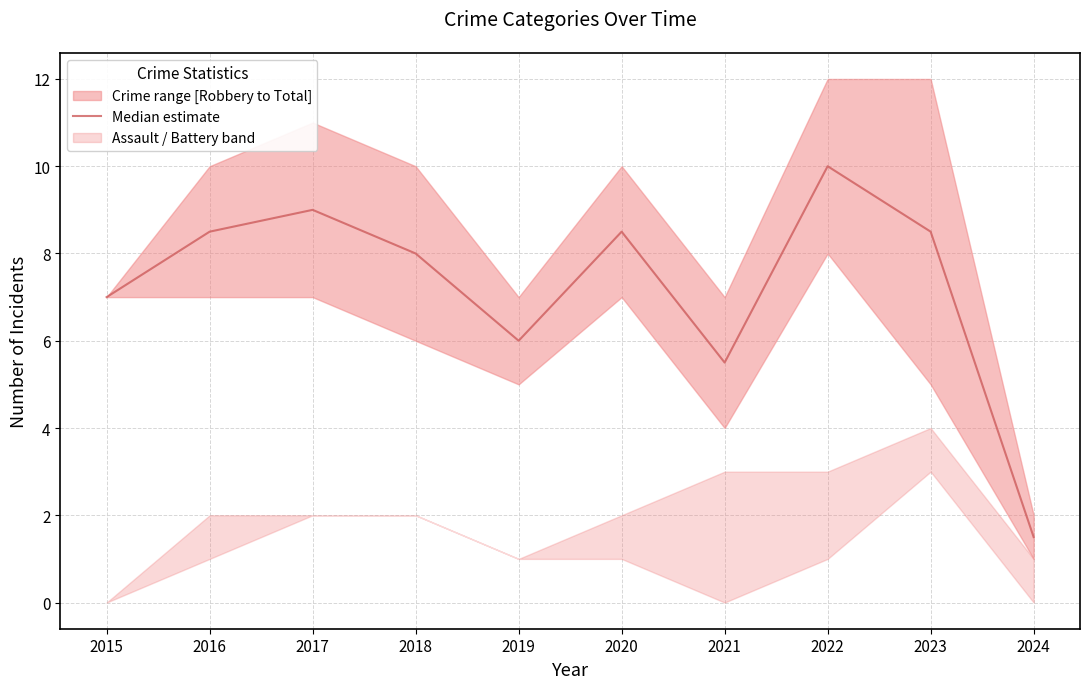

The chart shows a value of 1.5 at 2024. True or false?

True